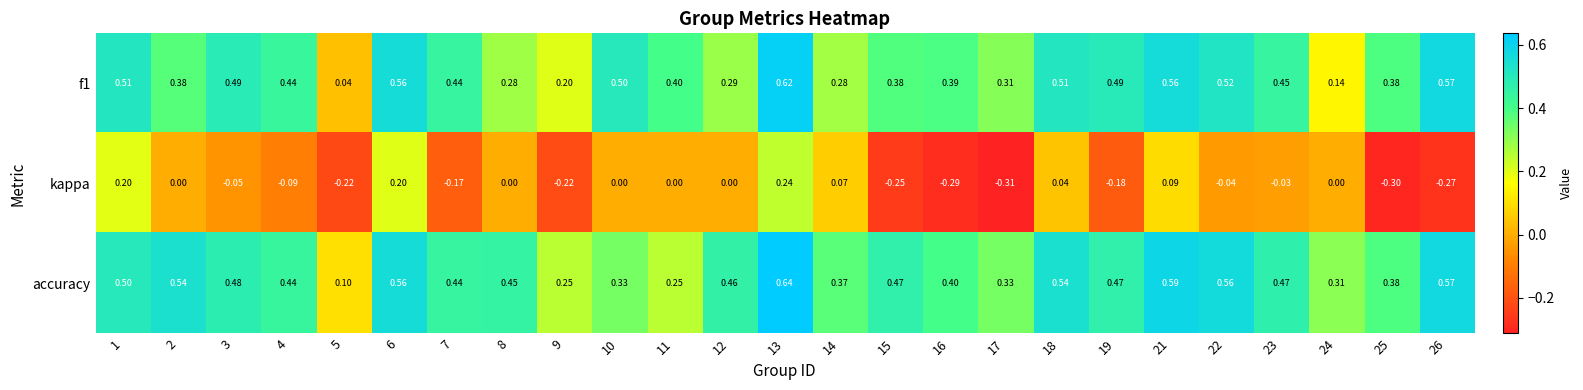

Which series changed the most between 8 and 16?

kappa